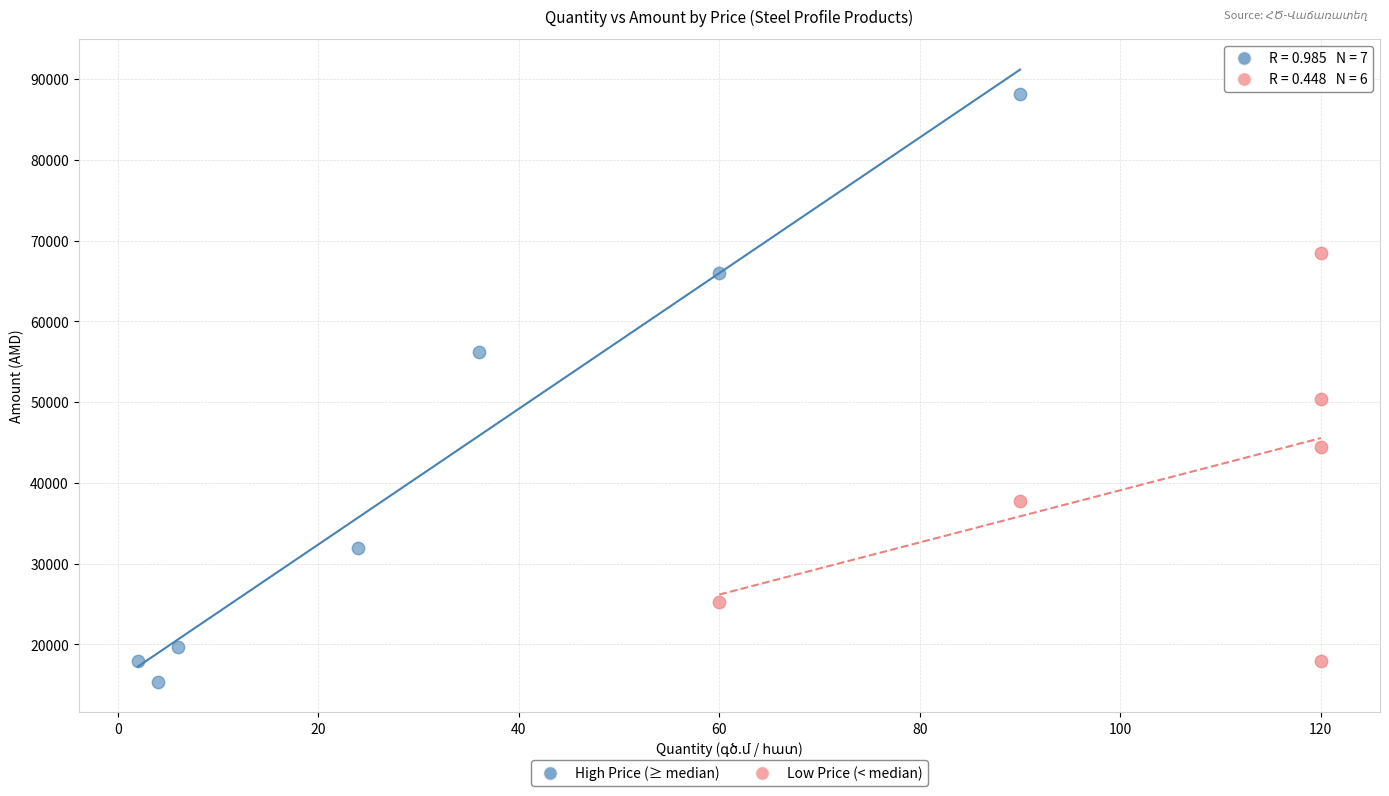

What are all the series names shown in the legend?

High Price (≥ median), Low Price (< median)